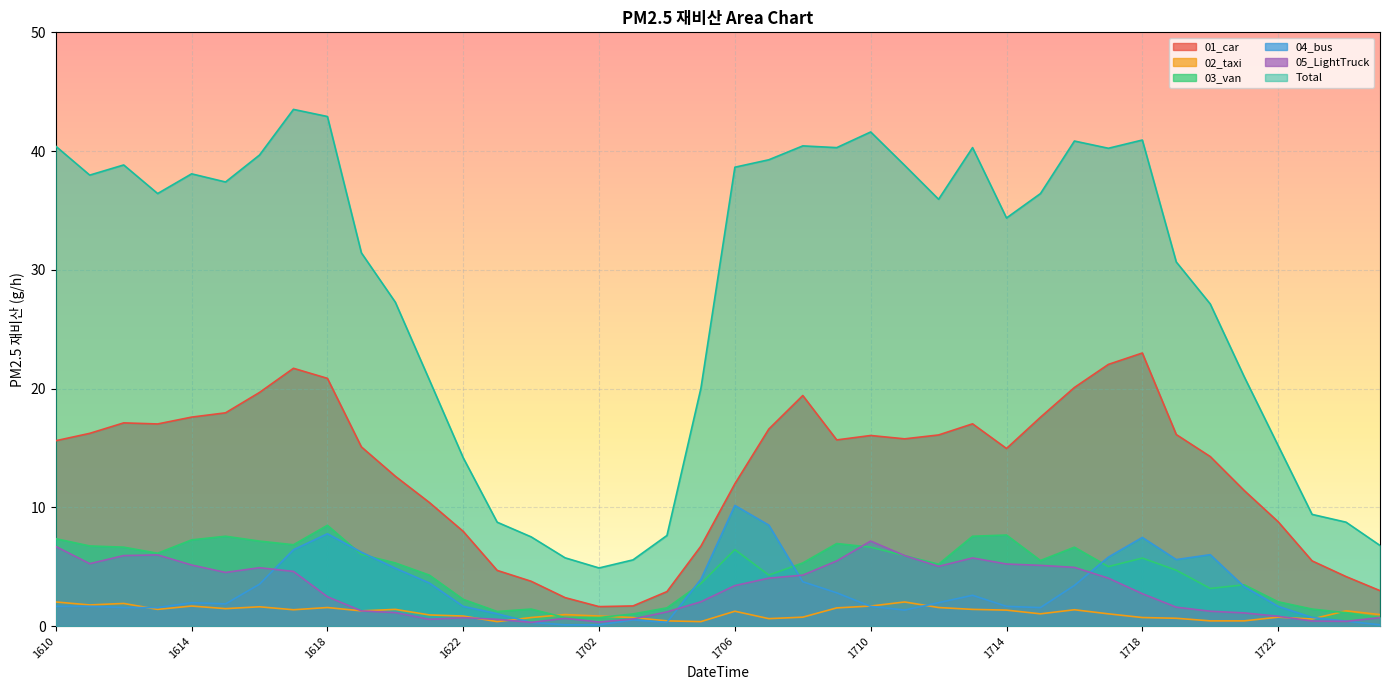

What are all the series names shown in the legend?

01_car, 02_taxi, 03_van, 04_bus, 05_LightTruck, Total